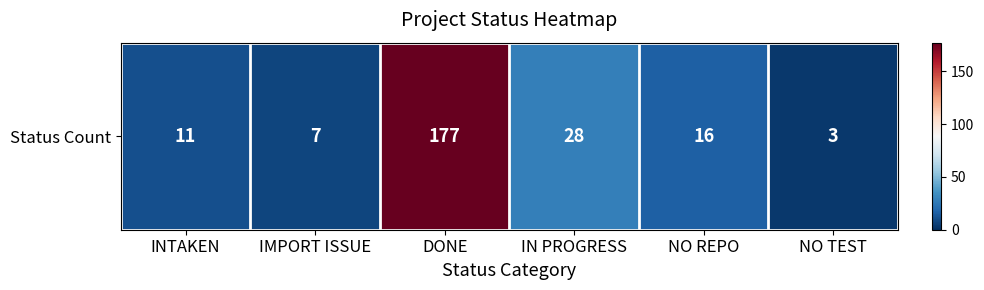

Reading left to right, list all the values displayed in this chart.

INTAKEN=11	IMPORT ISSUE=7	DONE=177	IN PROGRESS=28	NO REPO=16	NO TEST=3